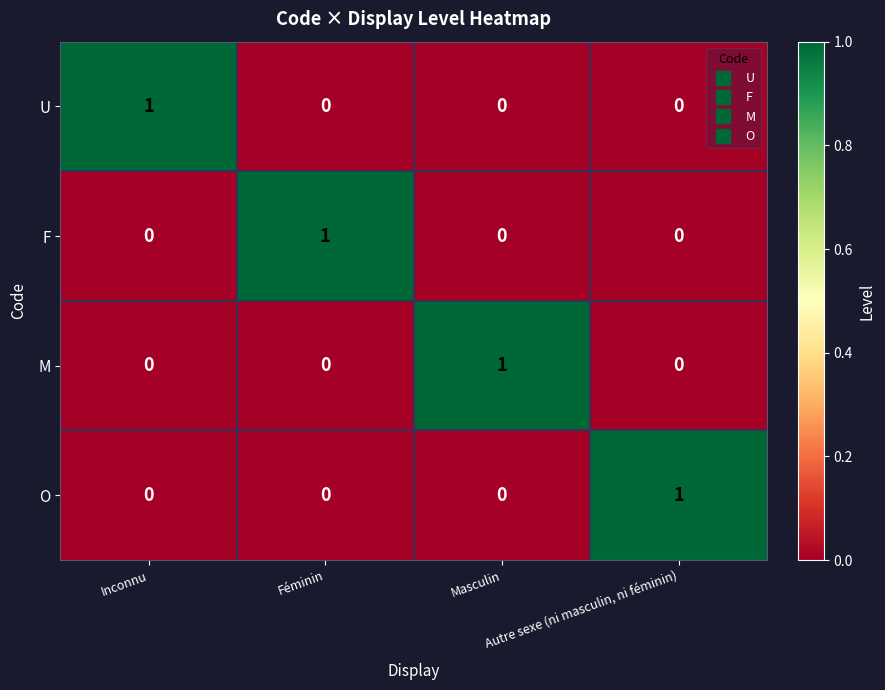

At how many categories does at least one series exceed 0?

4